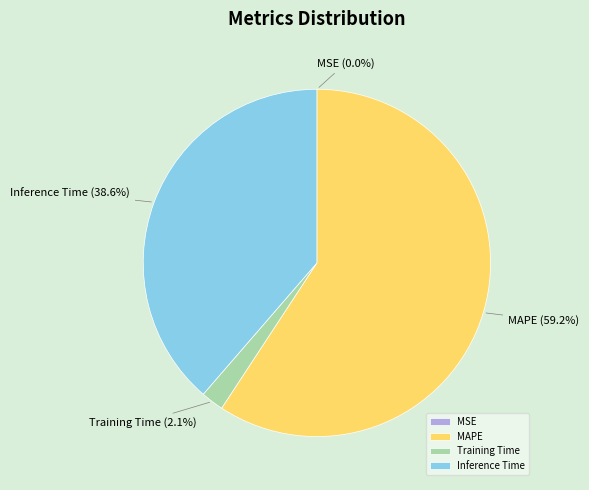

Which slice is the largest?

MAPE